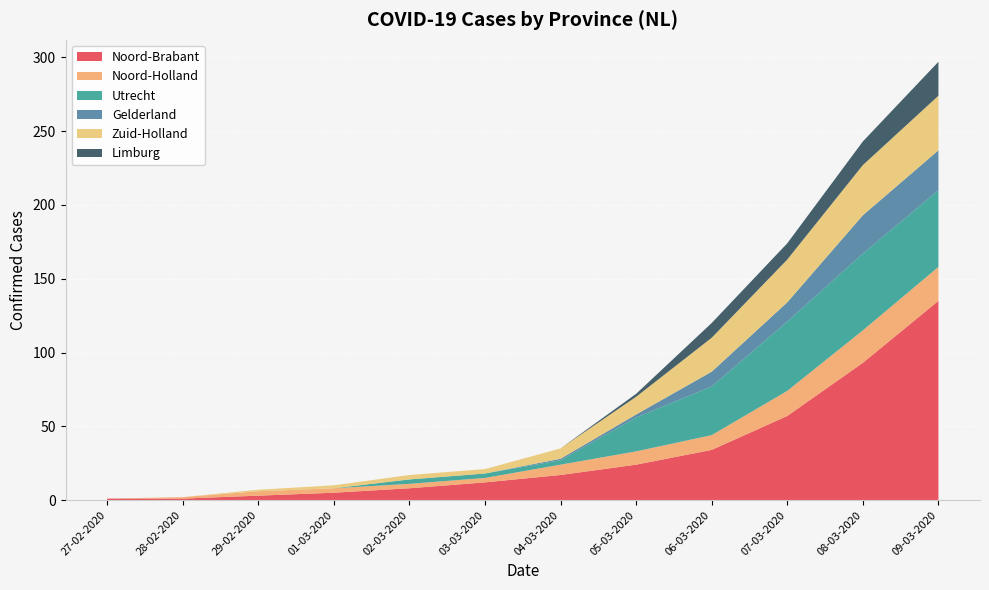

Reading left to right, what are all the values shown in this chart?

Noord-Brabant: 1	1	3	5	8	12	17	24	34	57	93	135
Noord-Holland: 0	1	3	3	3	3	7	9	10	17	22	23
Utrecht: 0	0	0	0	3	3	3	23	33	47	52	52
Gelderland: 0	0	0	0	0	0	1	2	10	13	26	27
Zuid-Holland: 0	0	1	2	3	3	7	12	23	29	34	37
Limburg: 0	0	0	0	0	0	0	2	10	11	16	23